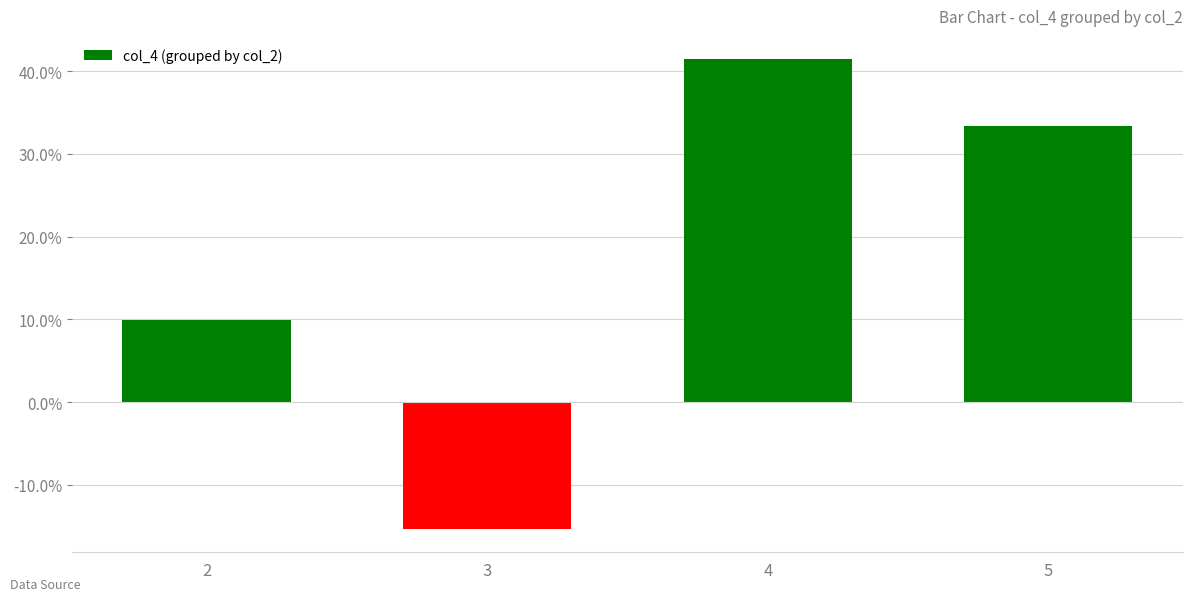

Rank the categories by value from lowest to highest.

3, 2, 5, 4